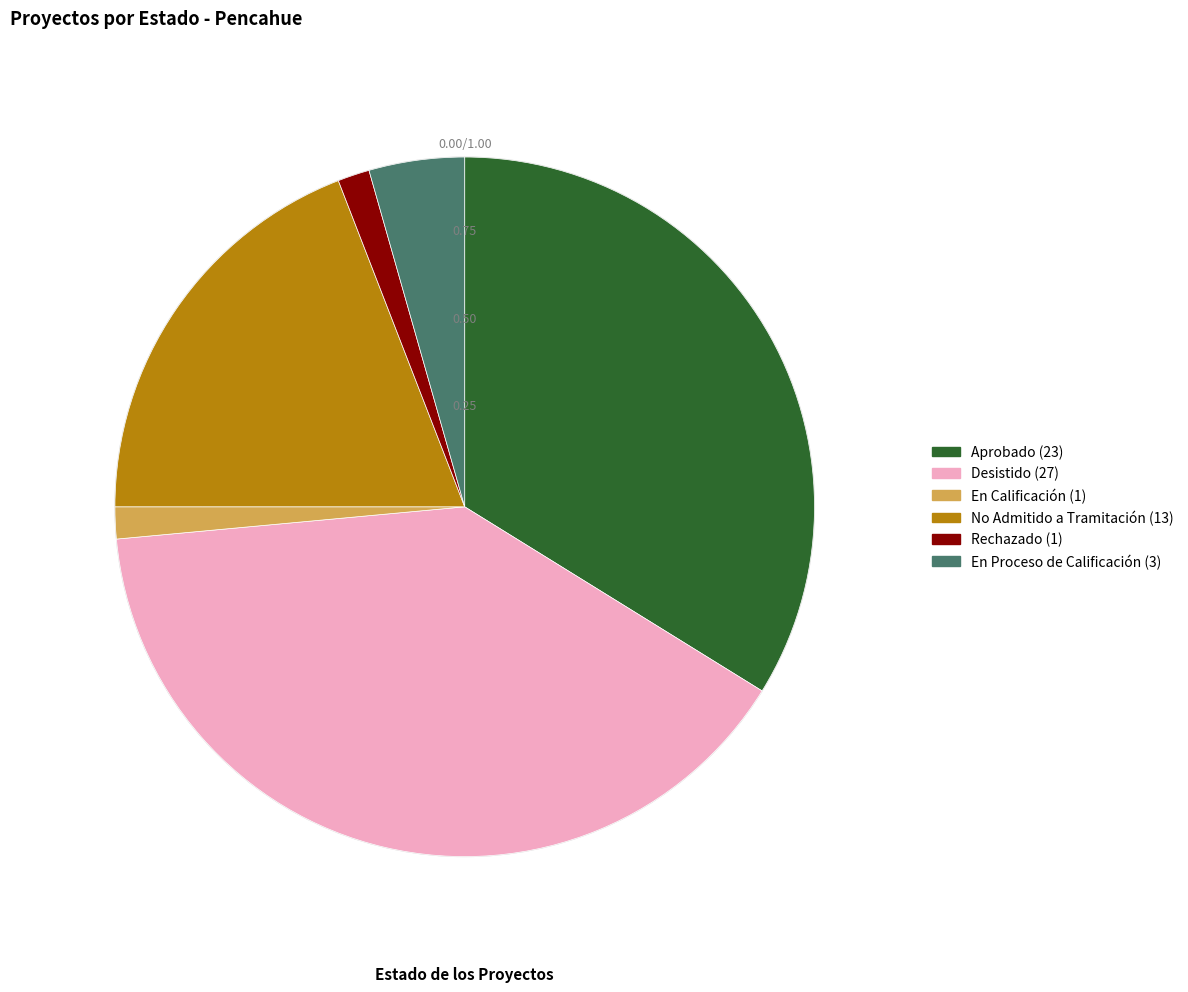

True or false: No Admitido a Tramitación accounts for 5% of the total.

False